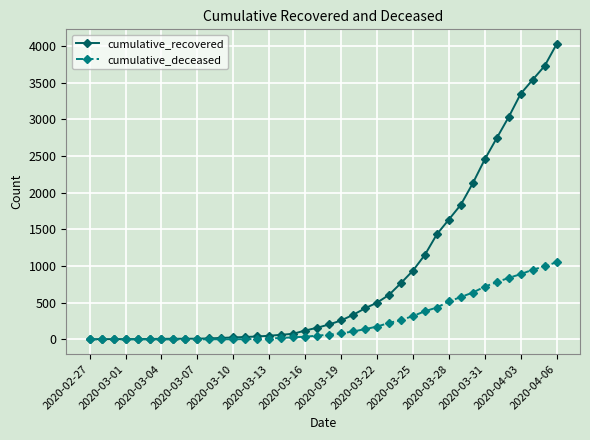

Count the number of data series in this chart.

2